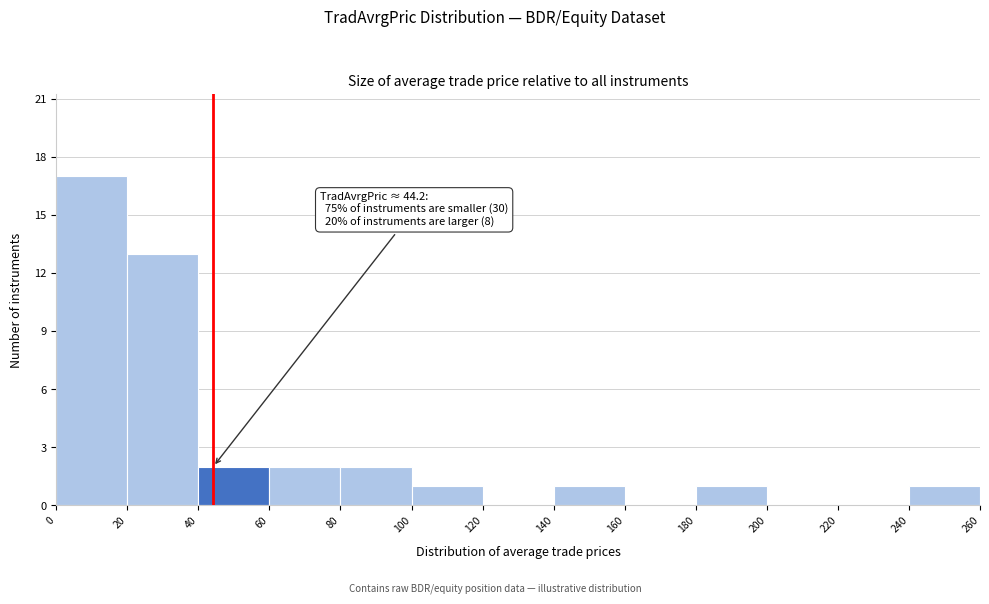

Over which range of the x-axis is the bar tallest?

0 to 20